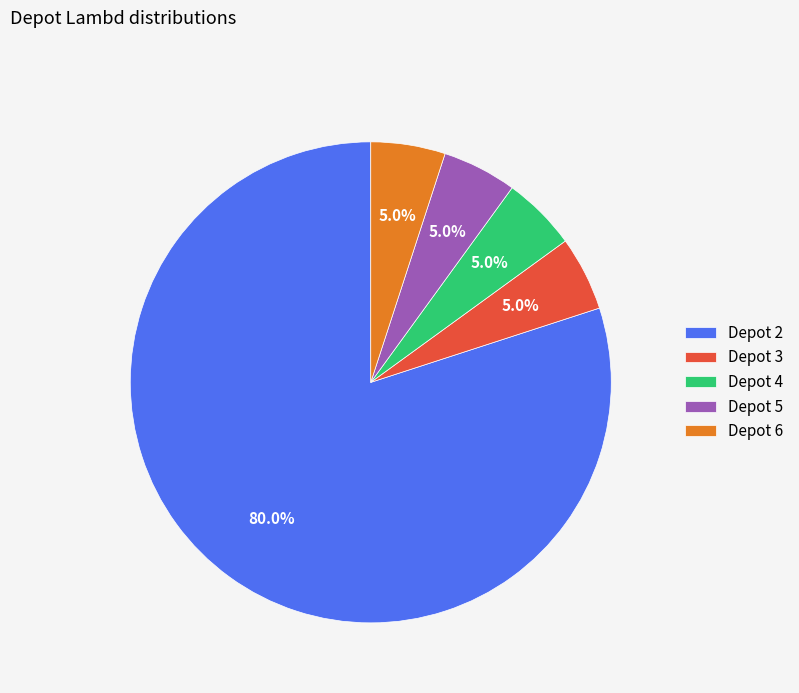

To the nearest percent, what is the average slice percentage?

20%